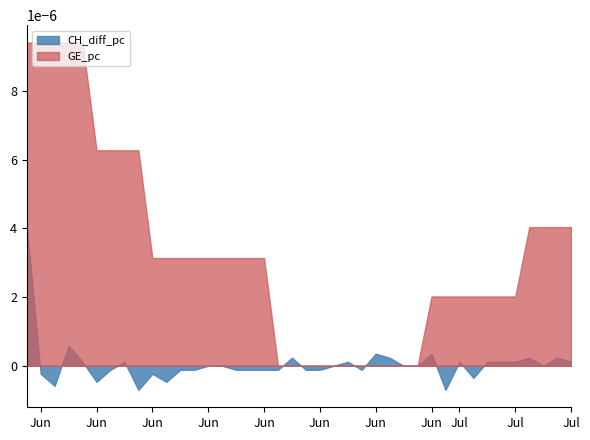

Between 2 and 26, which is larger?

26